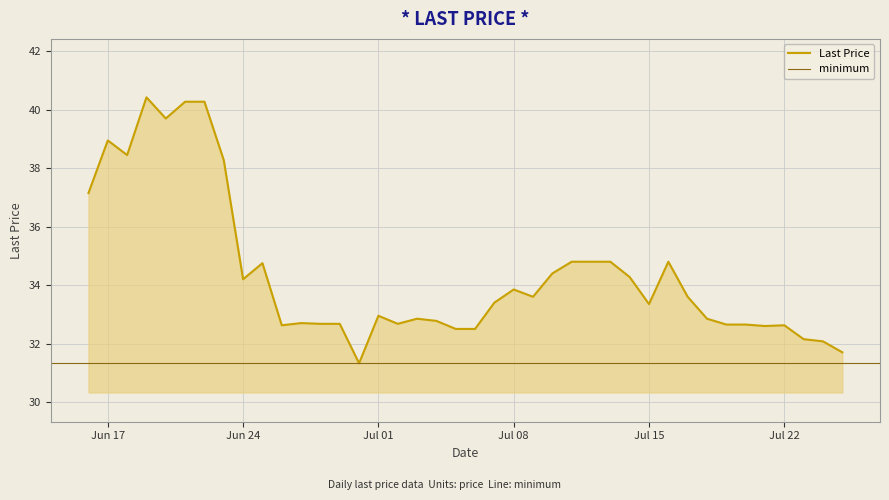

What position from the right is 2025-06-20?

36